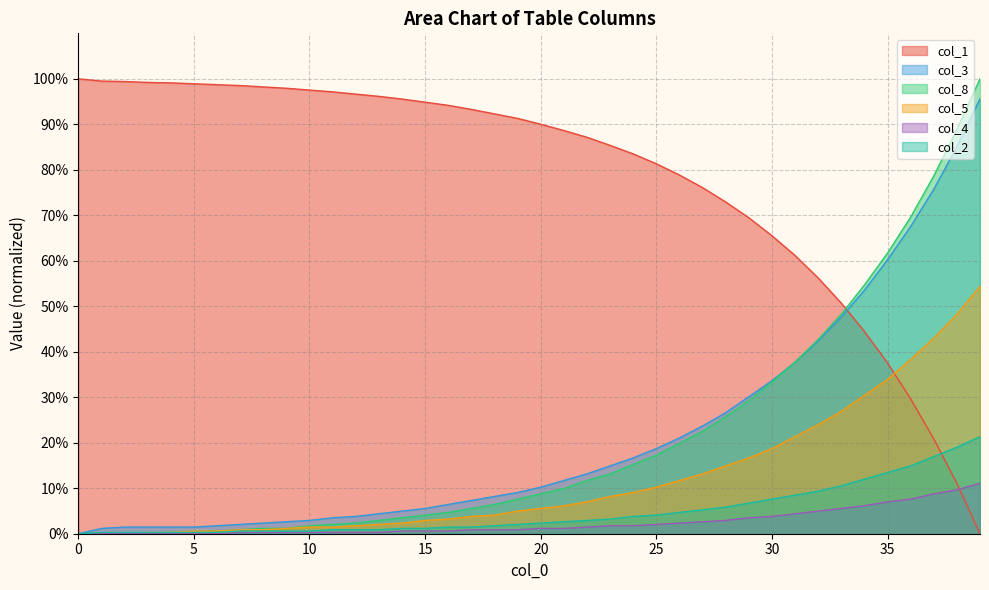

What is the approximate value of col_5 at 27?

13.2